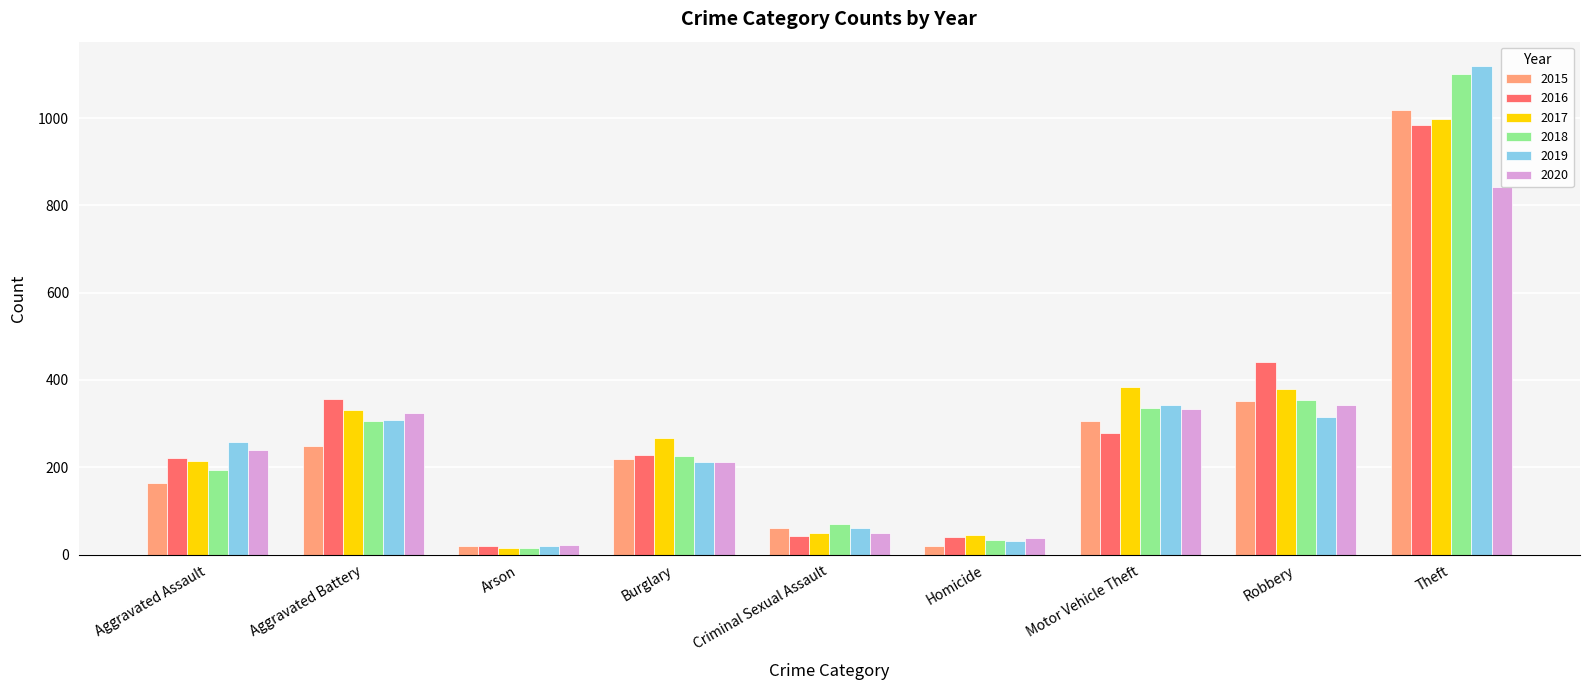

Rank the categories by 2019 value from lowest to highest.

Arson, Homicide, Criminal Sexual Assault, Burglary, Aggravated Assault, Aggravated Battery, Robbery, Motor Vehicle Theft, Theft